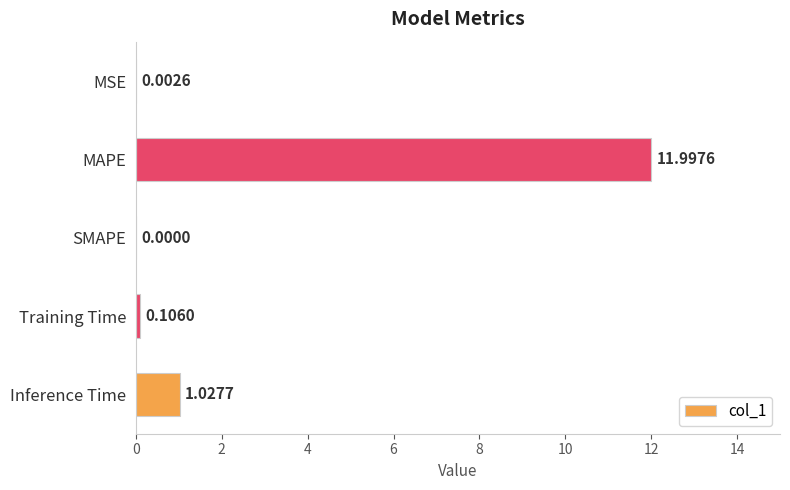

What is the change in value from MSE to MAPE?

+12.0